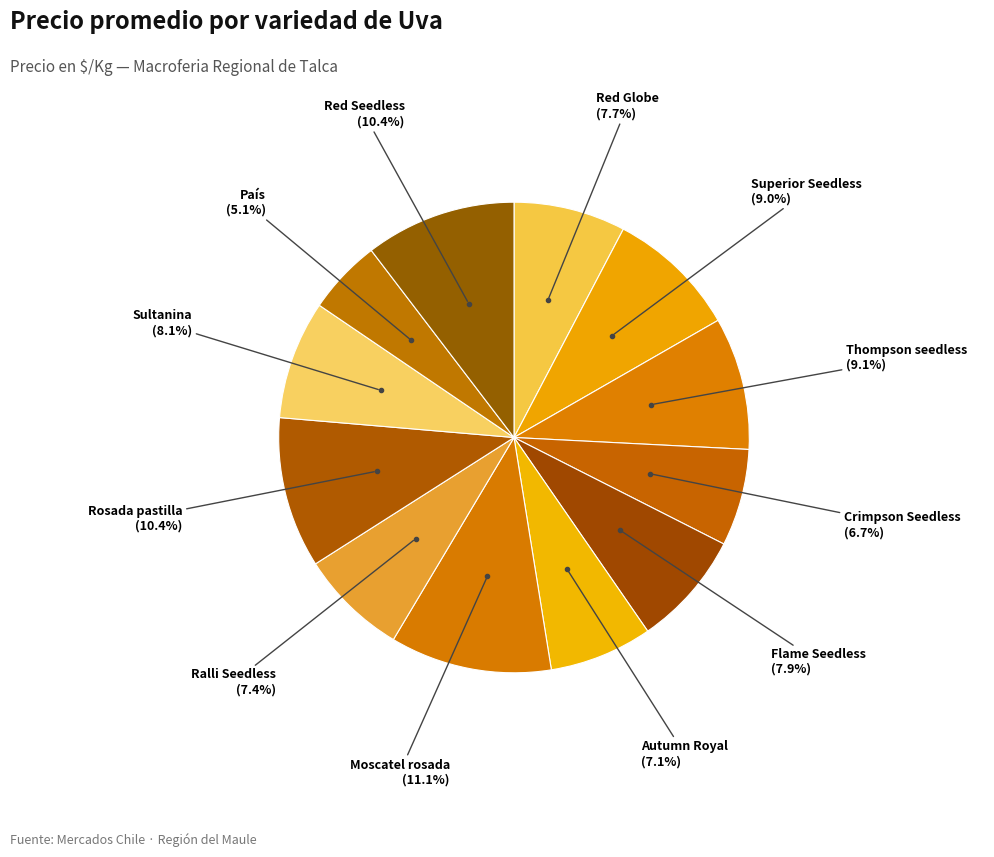

The Superior Seedless slice represents 20% of the pie. True or false?

False